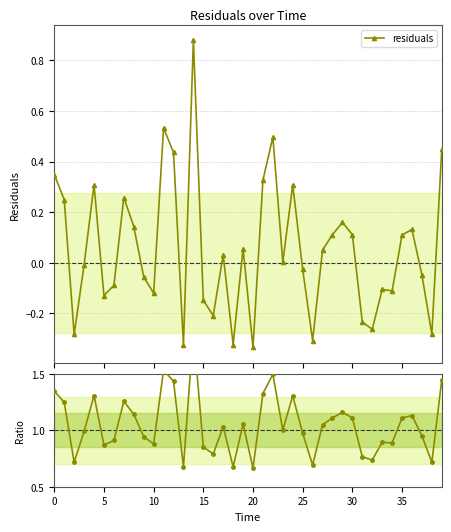

True or false: residuals has more than 0 points higher than both neighbors.

True